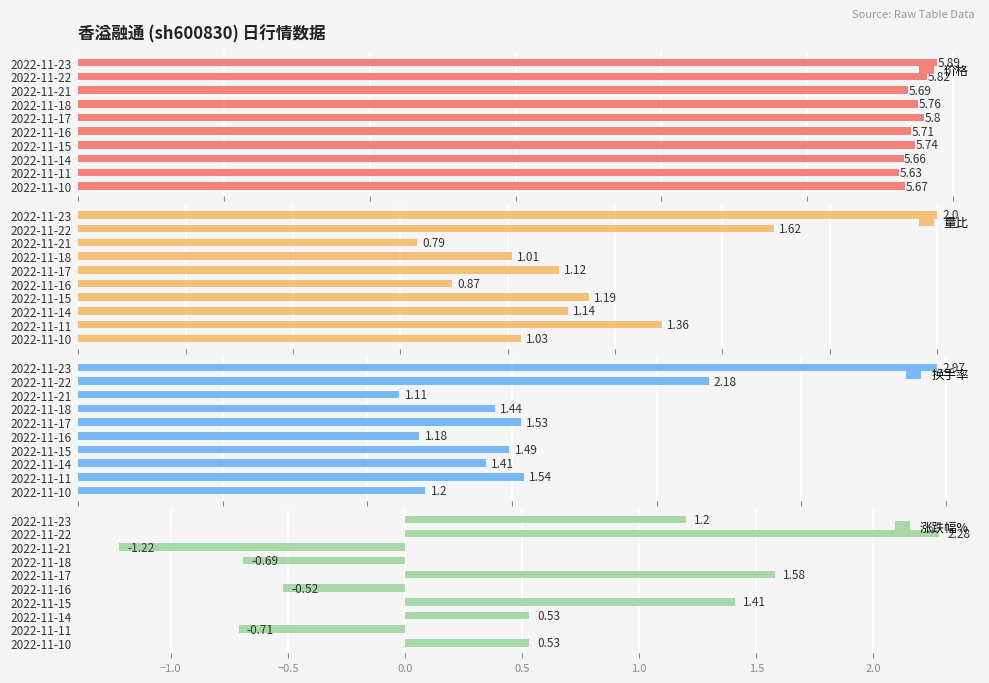

List the labels in order of 价格 value, smallest first.

2022-11-11, 2022-11-14, 2022-11-10, 2022-11-21, 2022-11-16, 2022-11-15, 2022-11-18, 2022-11-17, 2022-11-22, 2022-11-23